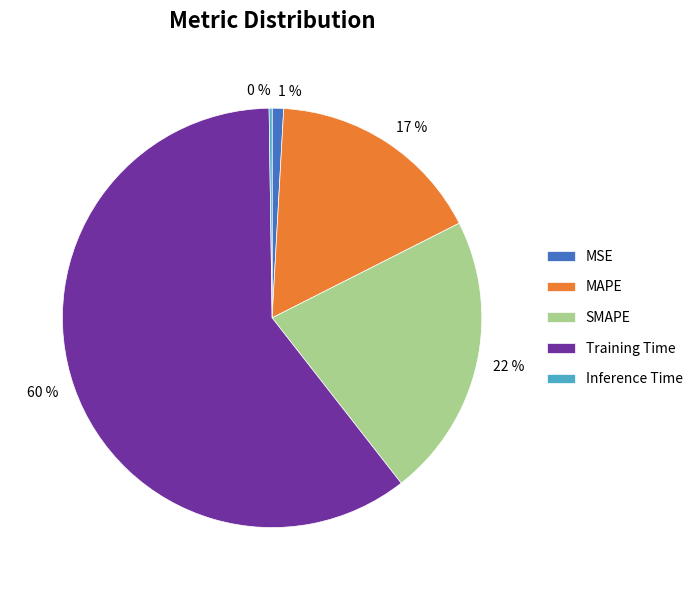

To the nearest percent, what is the difference between the MSE and SMAPE slice percentages?

21%